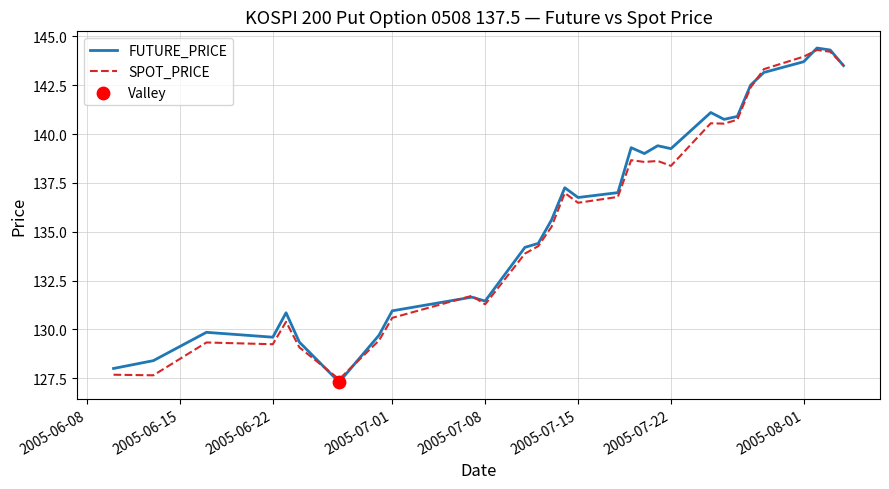

What is the minimum value shown in the chart?

127.3